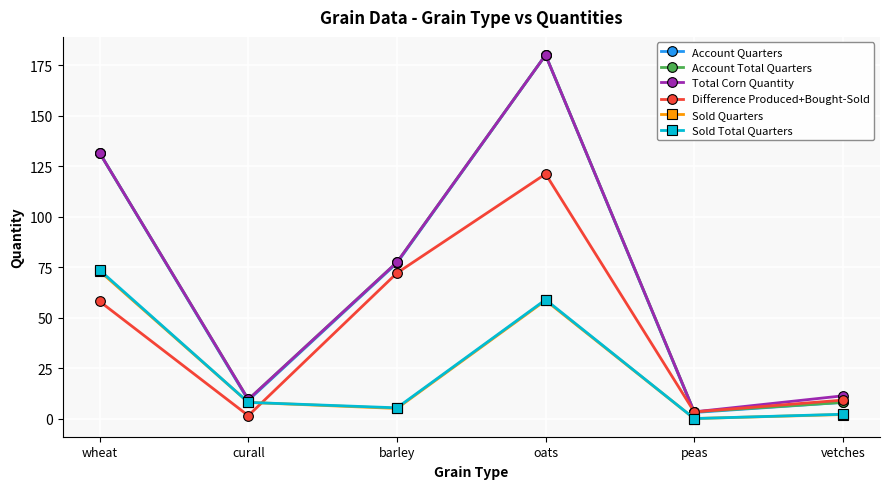

Is the value of Sold Quarters at barley greater than the value of Difference Produced+Bought-Sold at barley?

No